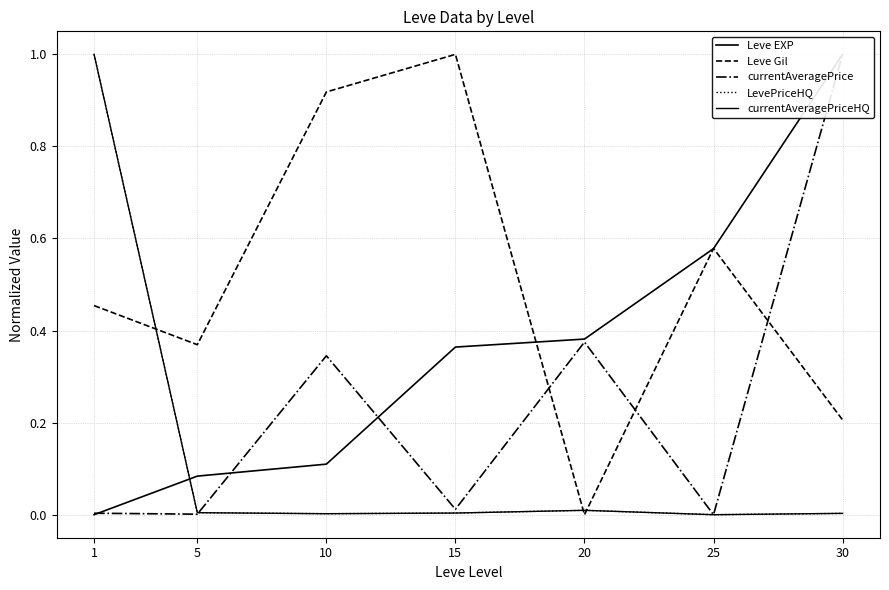

The value of LevePriceHQ at 1 is 1.0. True or false?

True